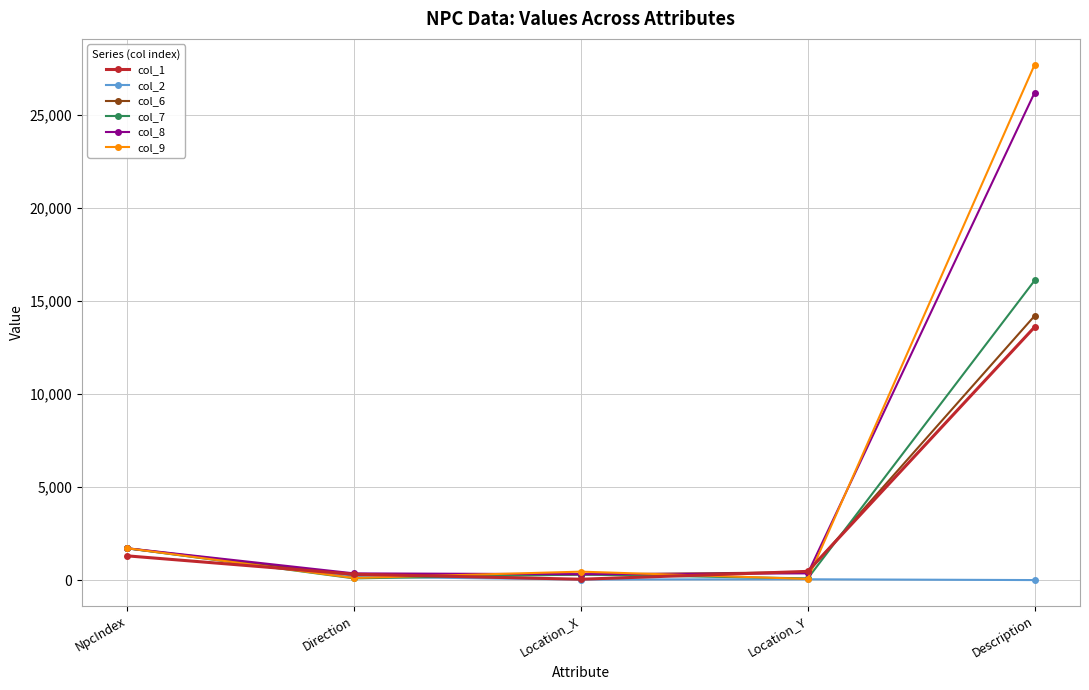

What is the highest value of the col_9 series?

27700.0